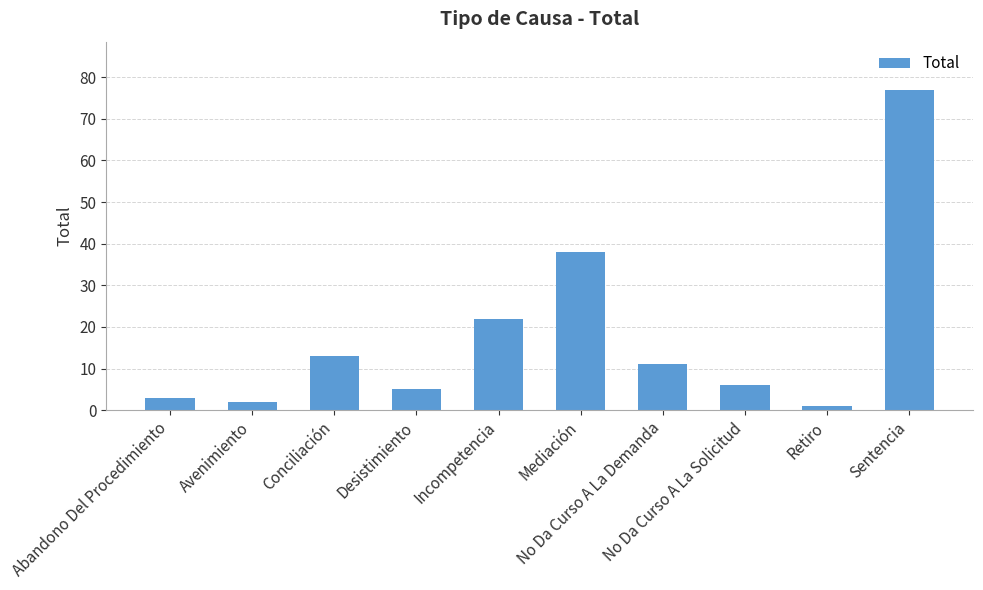

How many bars are there in total?

10